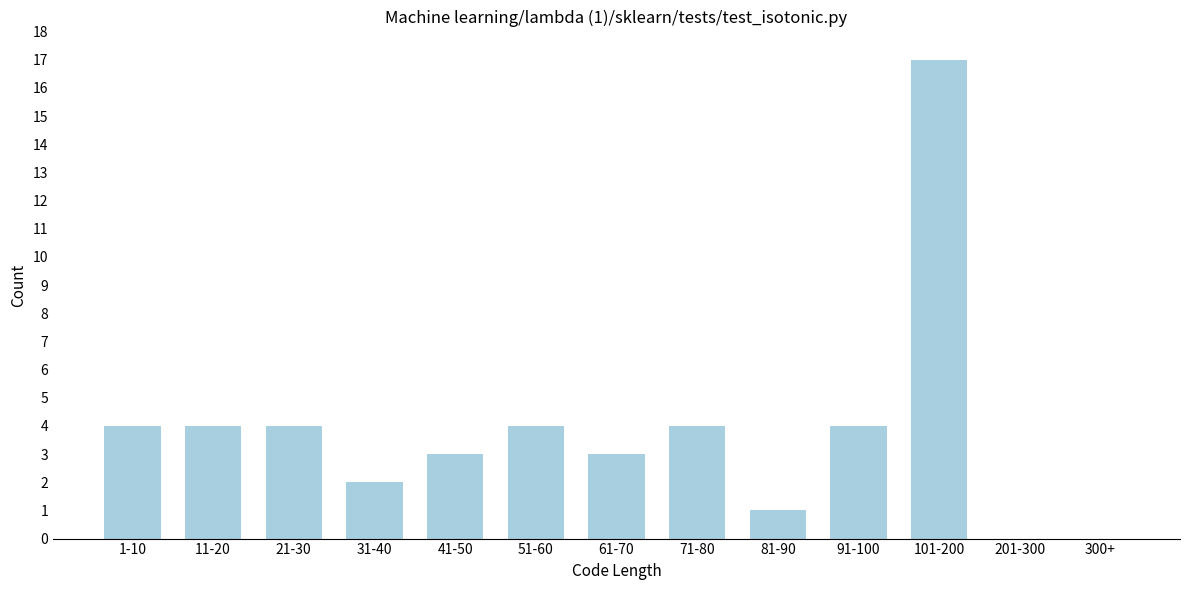

Reading right to left, what are all the values shown in this chart?

300+=0	201-300=0	101-200=17	91-100=4	81-90=1	71-80=4	61-70=3	51-60=4	41-50=3	31-40=2	21-30=4	11-20=4	1-10=4